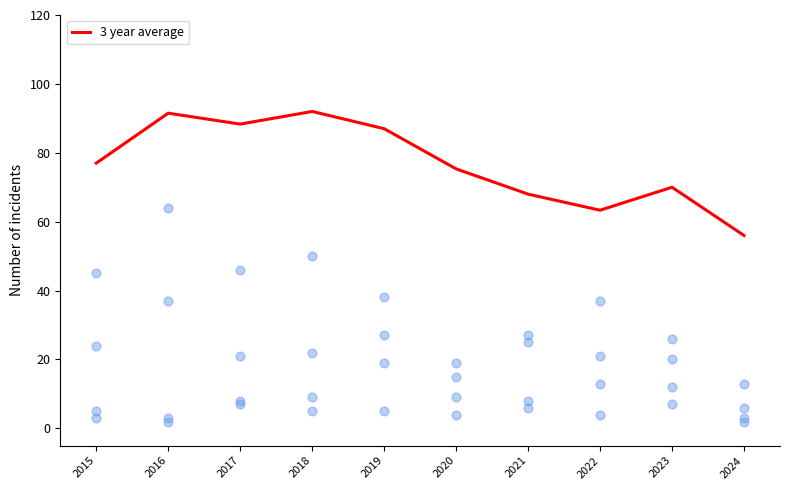

What is the change in value from 2019 to 2020?

-11.7